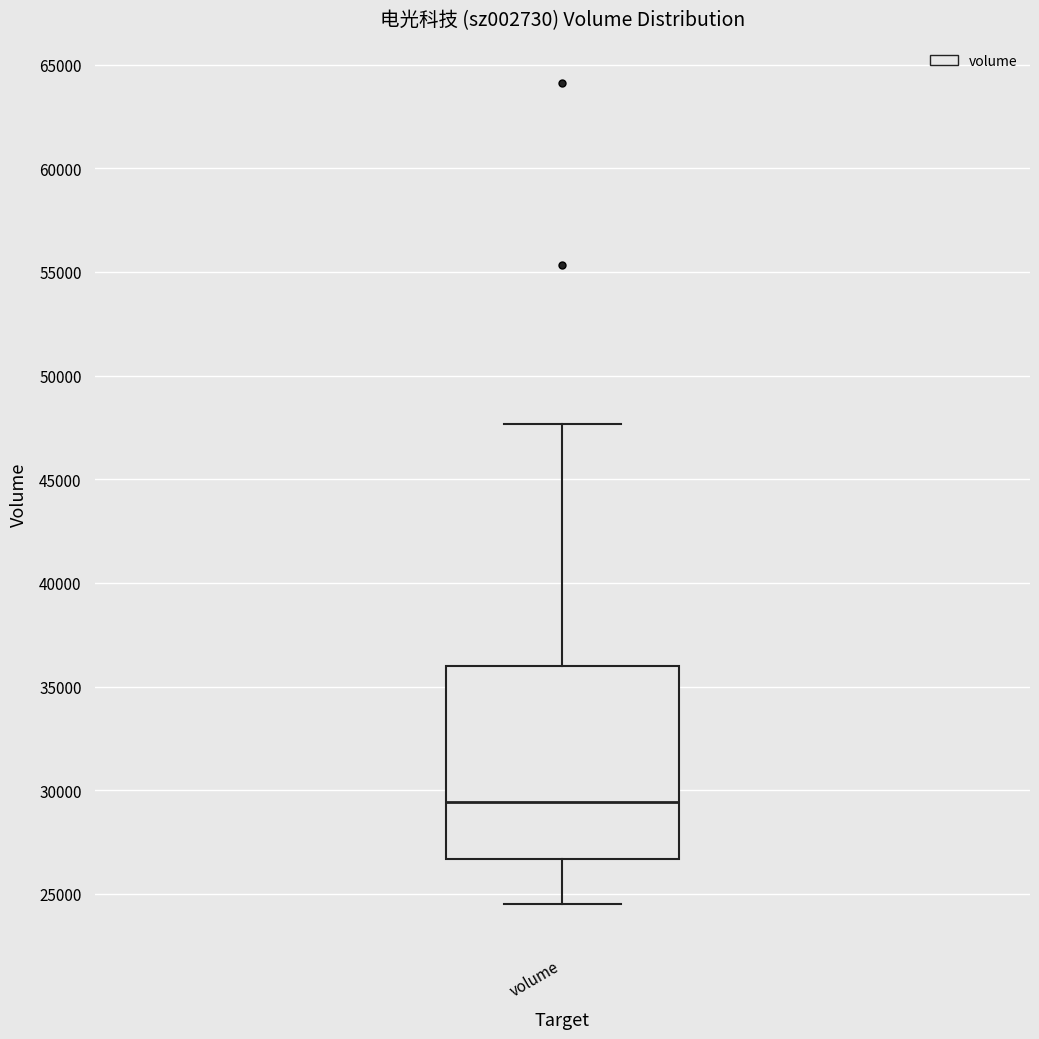

Where is the lower edge of the box for volume on the y-axis? The values are not printed on the chart, so give them approximately, as read against the axis.

26500